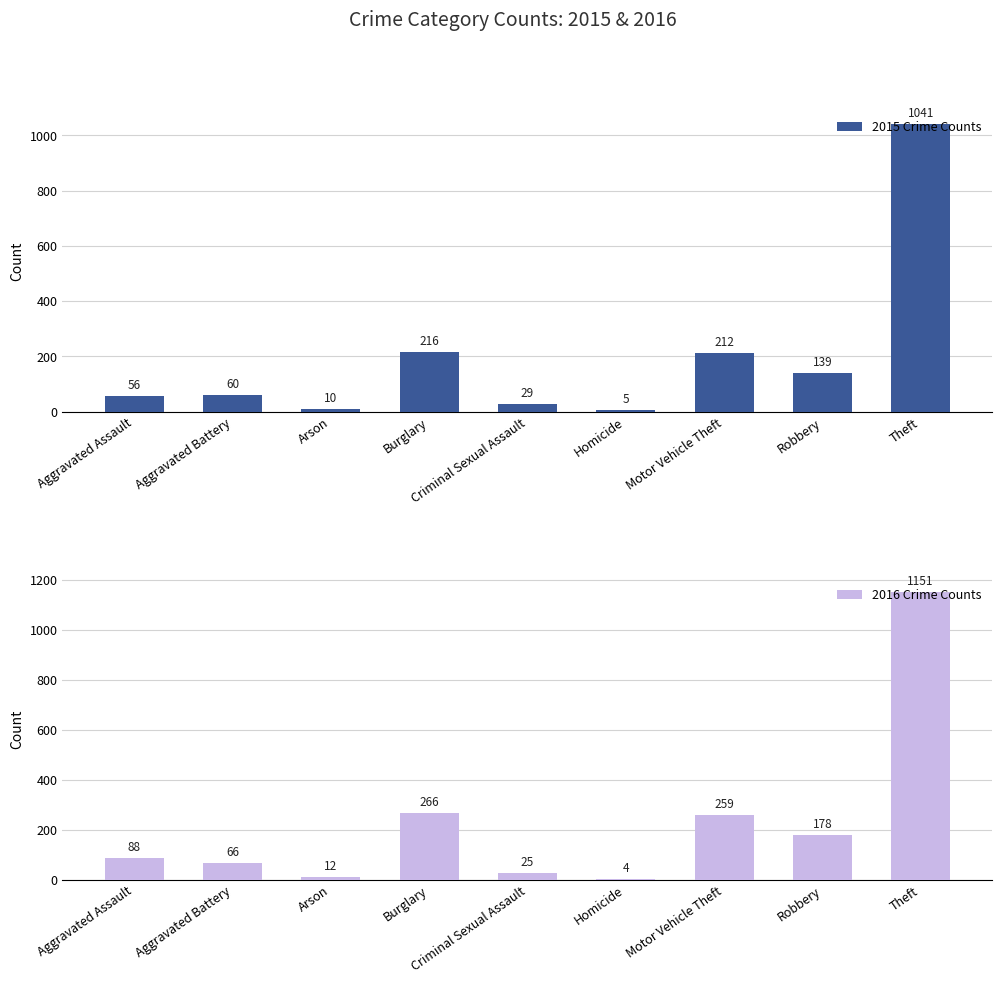

What position from the right is Robbery?

2